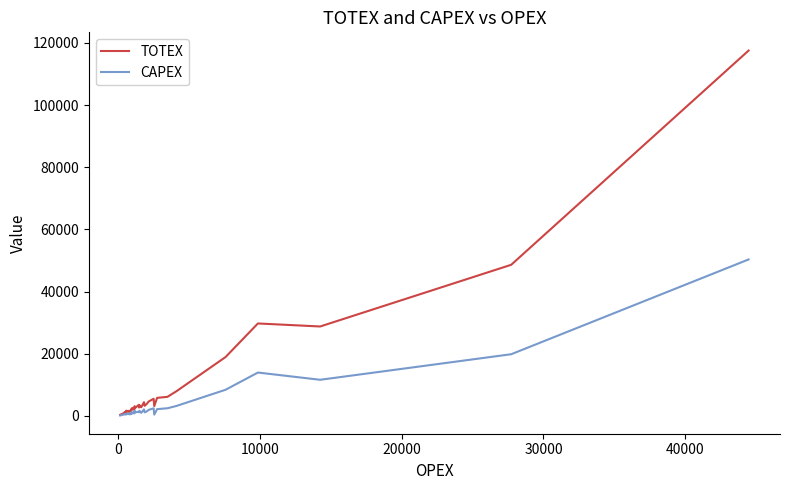

Which series has the largest range (max minus min)?

TOTEX